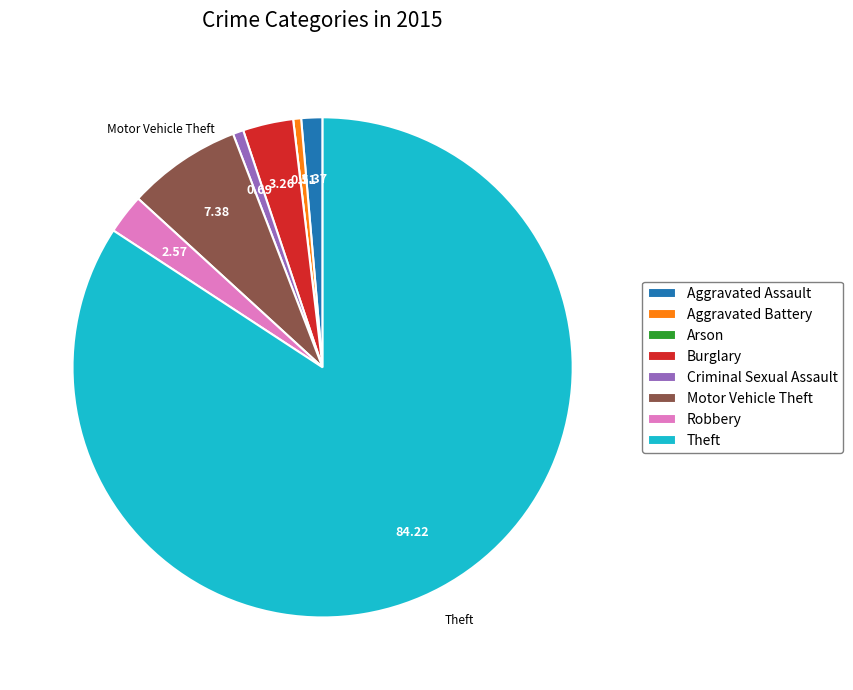

Which category has the biggest portion of the pie?

Theft